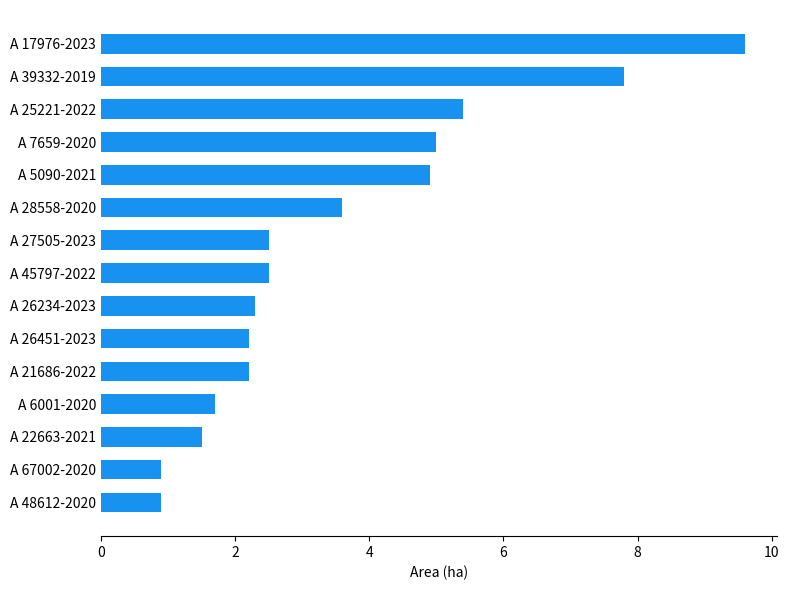

What is the maximum value shown in the chart?

9.6